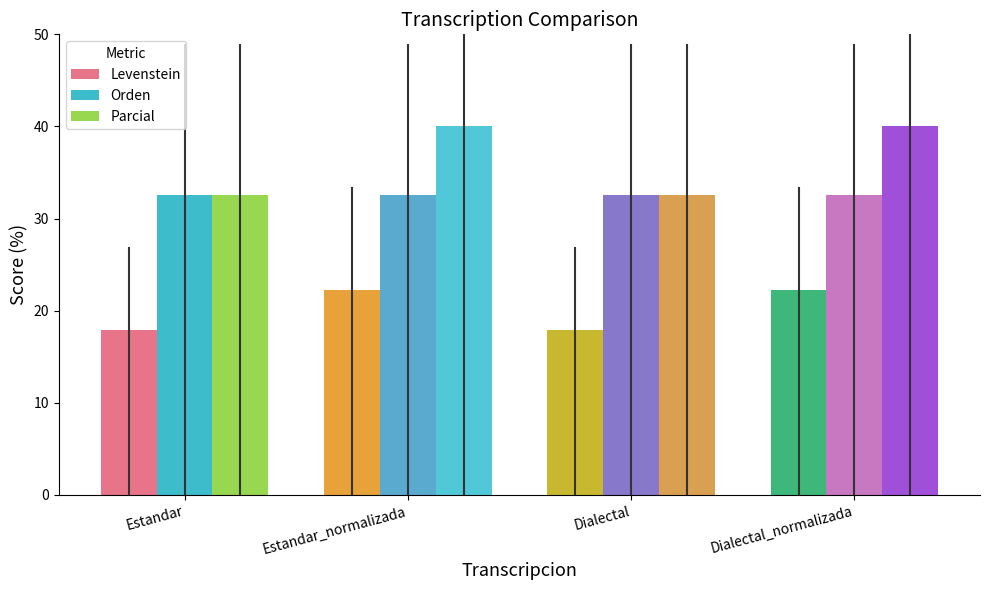

Read the Parcial value at Estandar.

32.6